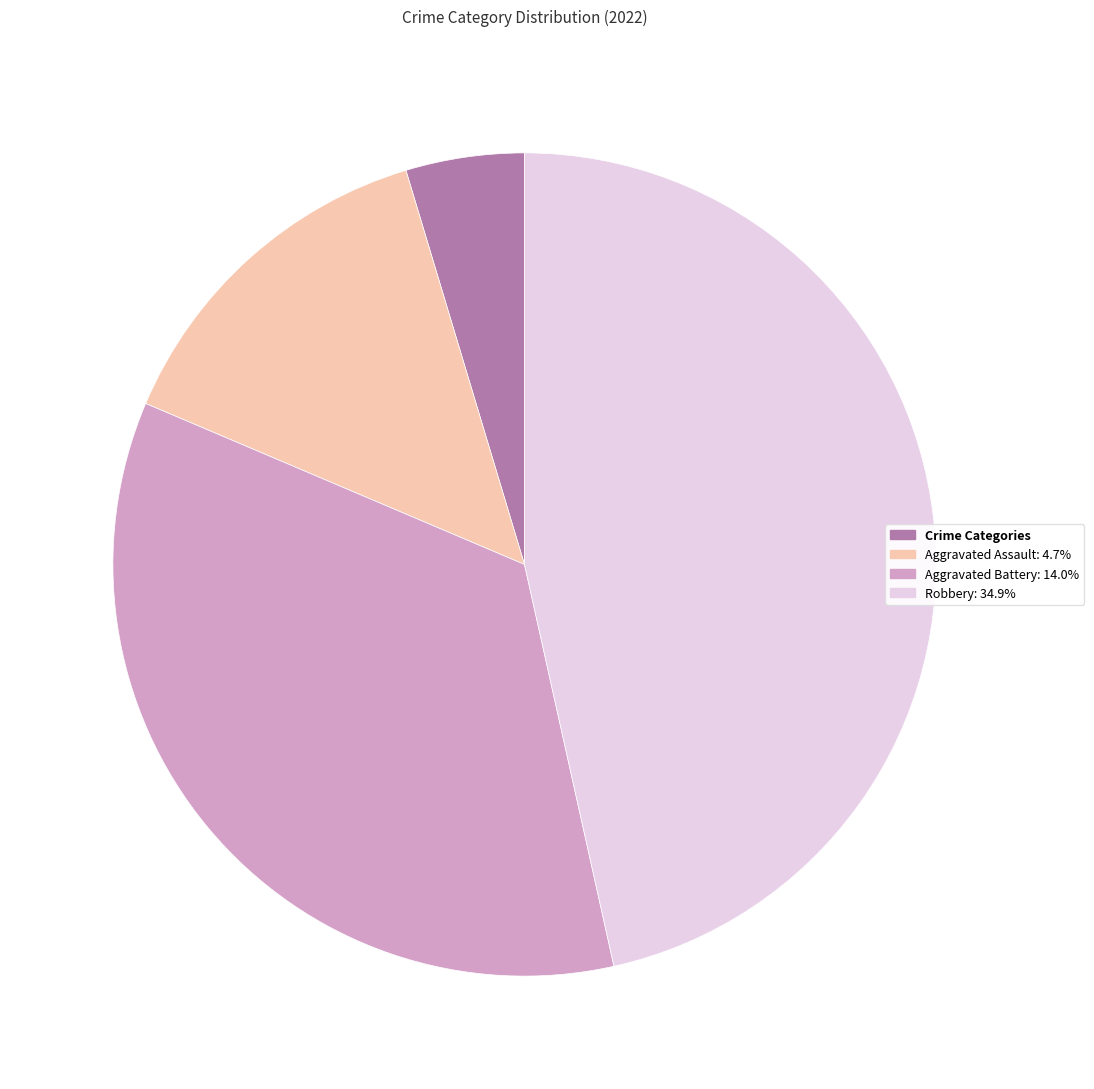

Which slice is the smallest?

Crime Categories